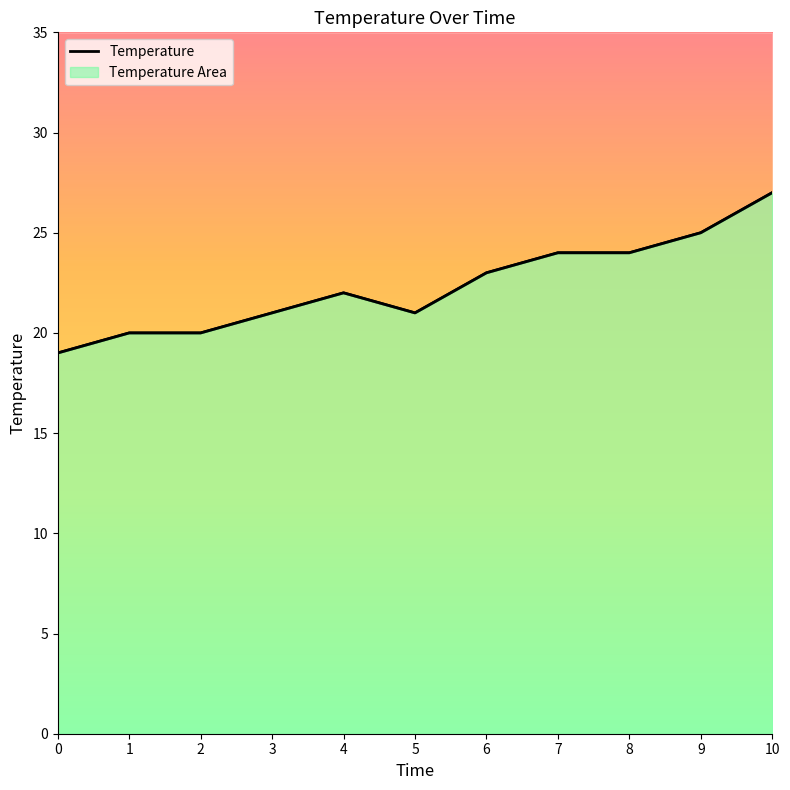

How many interior local peaks (higher than both neighbors) does the data have?

1